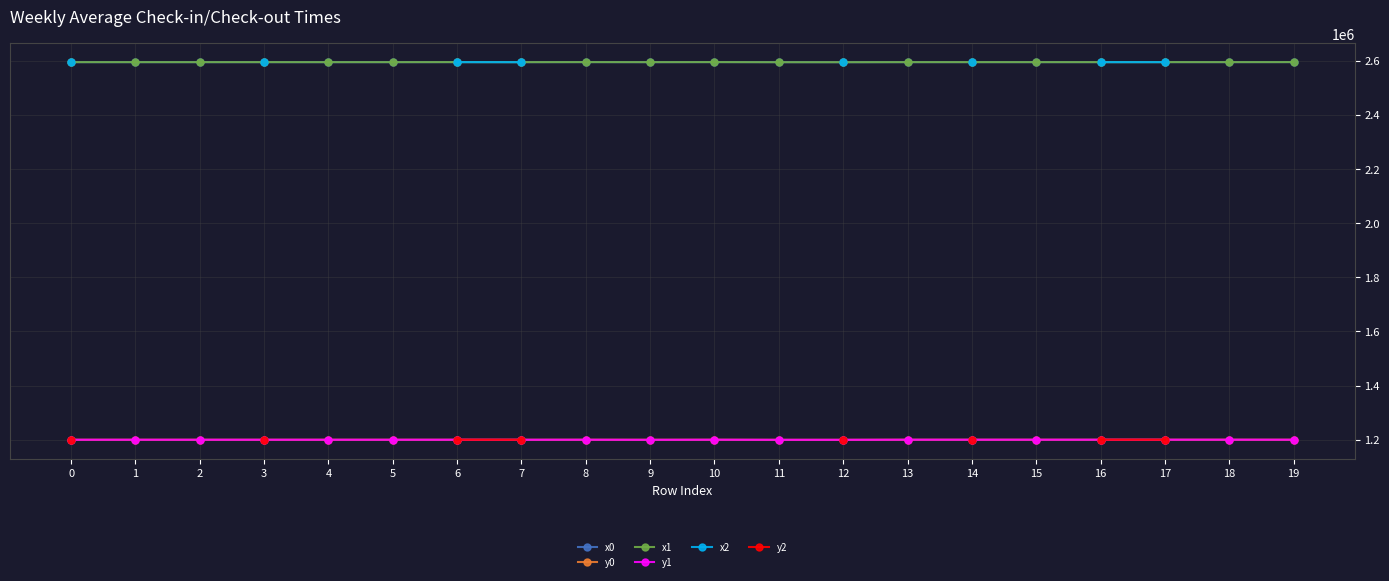

True or false: x1 has more than 0 points higher than both neighbors.

True